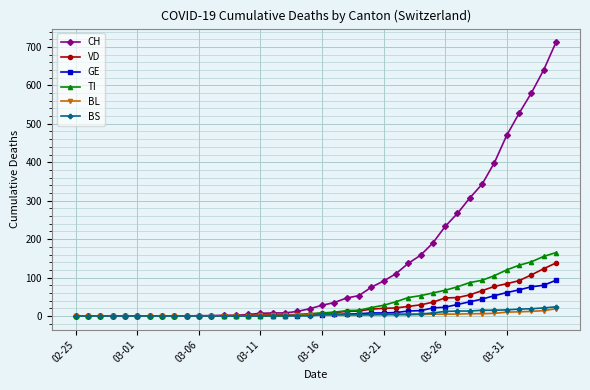

Which series has the largest range (max minus min)?

CH